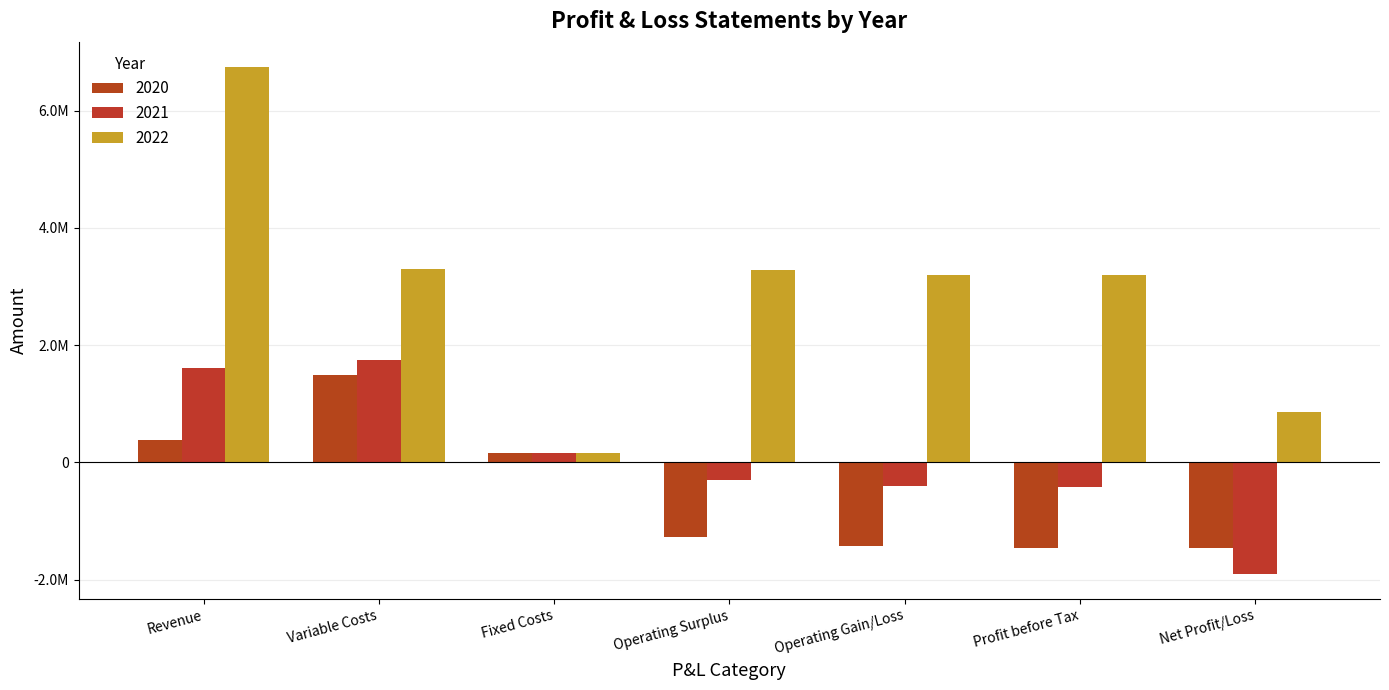

Does the chart contain any negative values?

Yes